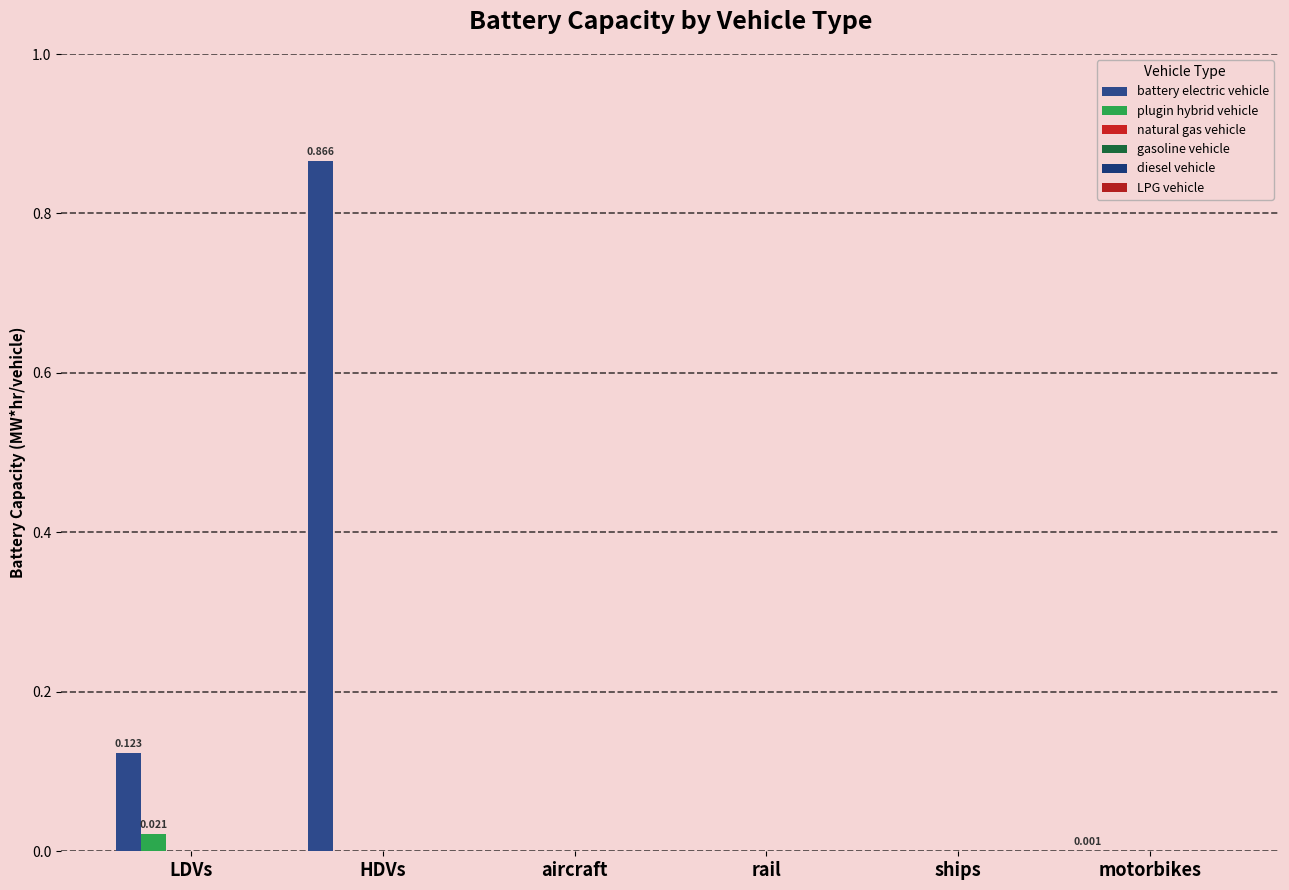

Which series has the largest total across all categories?

battery electric vehicle